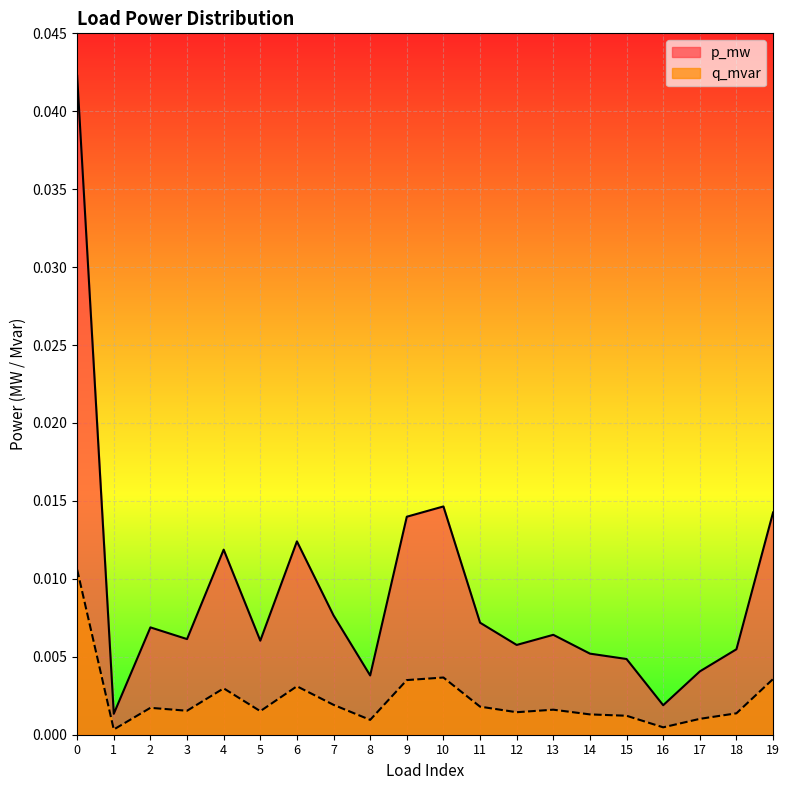

At which category does p_mw reach its first local peak?

2